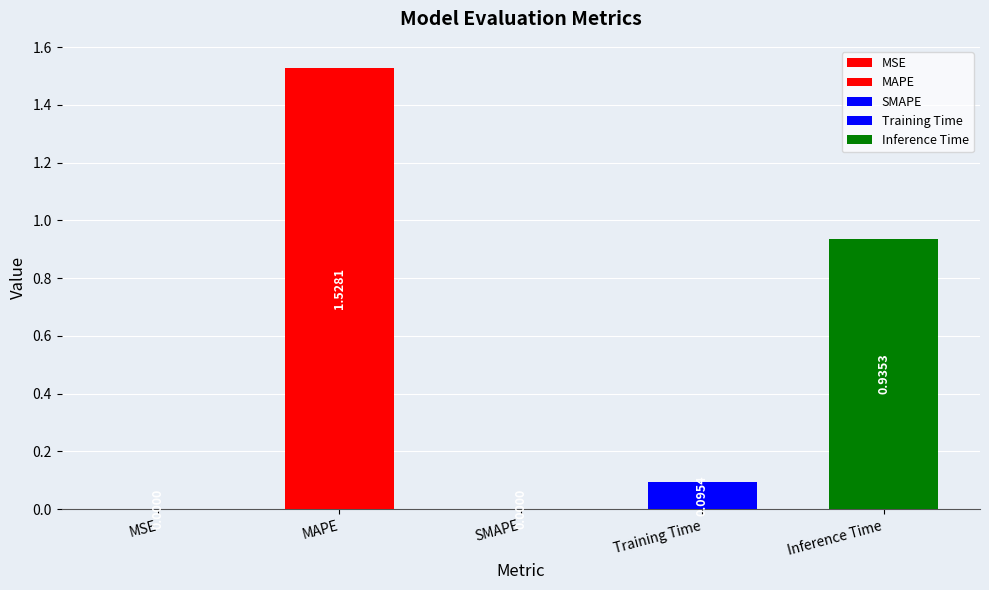

How many categories are shown in the chart?

5